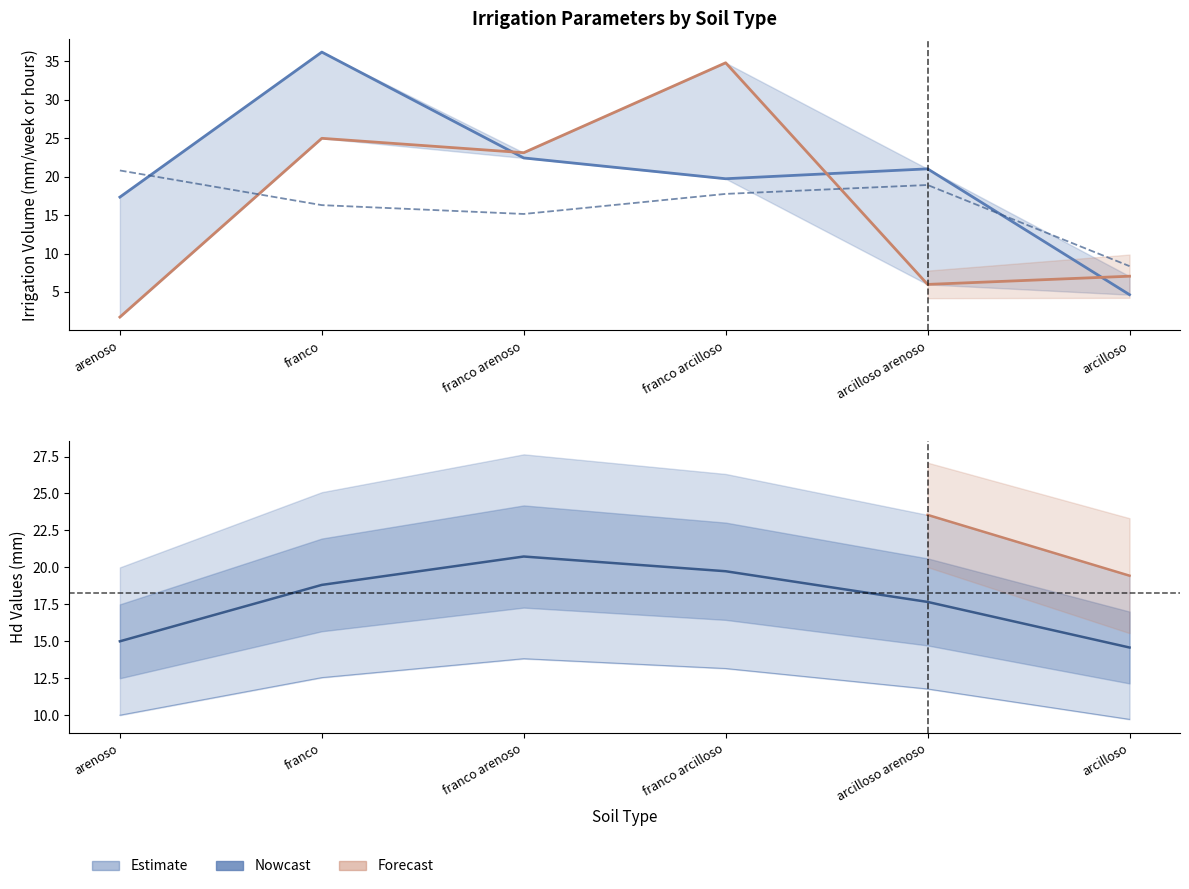

What is the lowest value of the Riego Botado series?

4.6